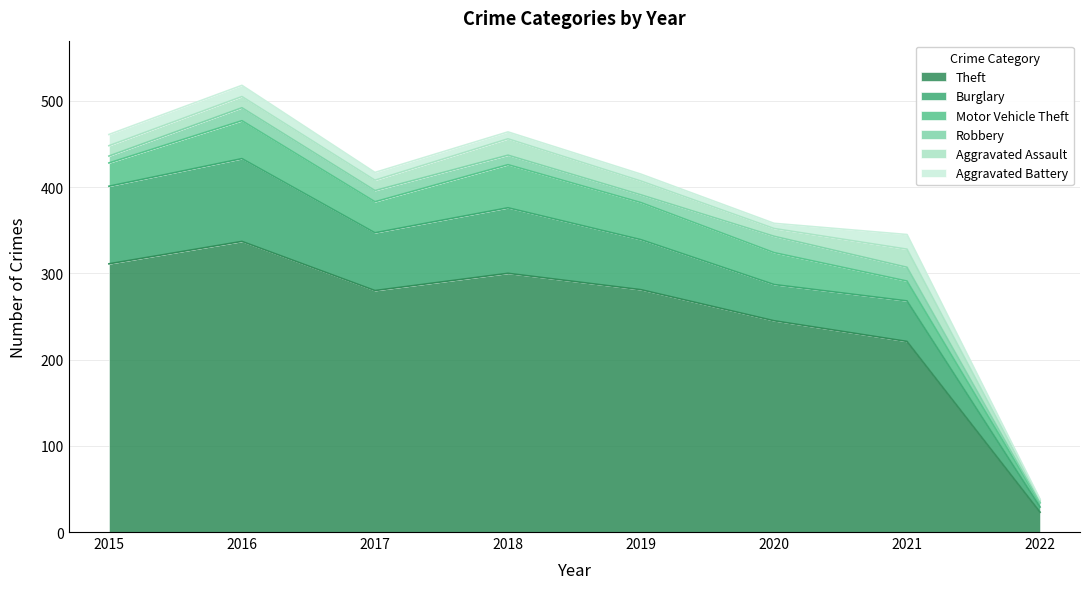

What is the difference between the maximum and second lowest values in the Aggravated Assault series?

12